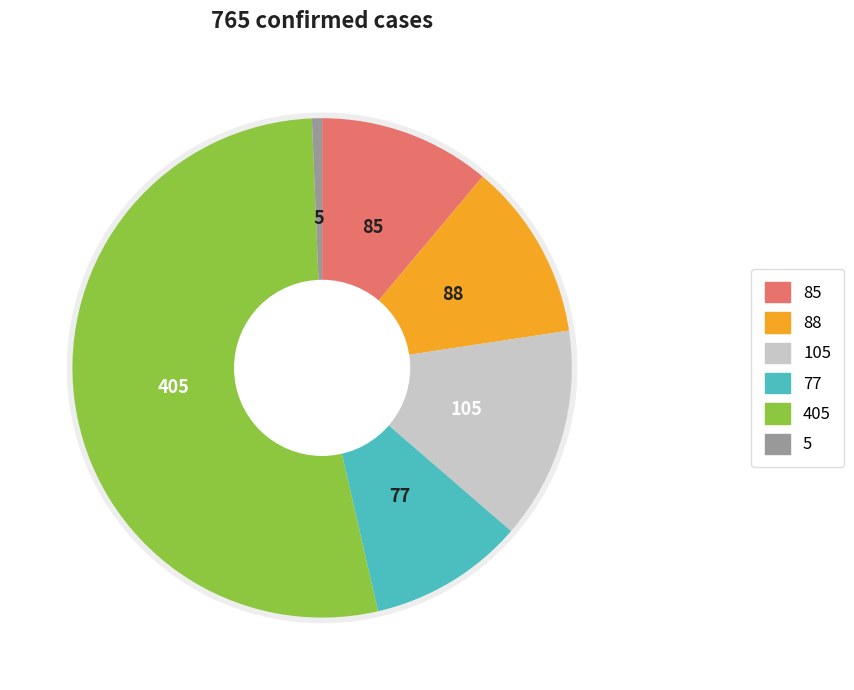

To the nearest percent, what is the difference between the largest and smallest slice percentages?

52%